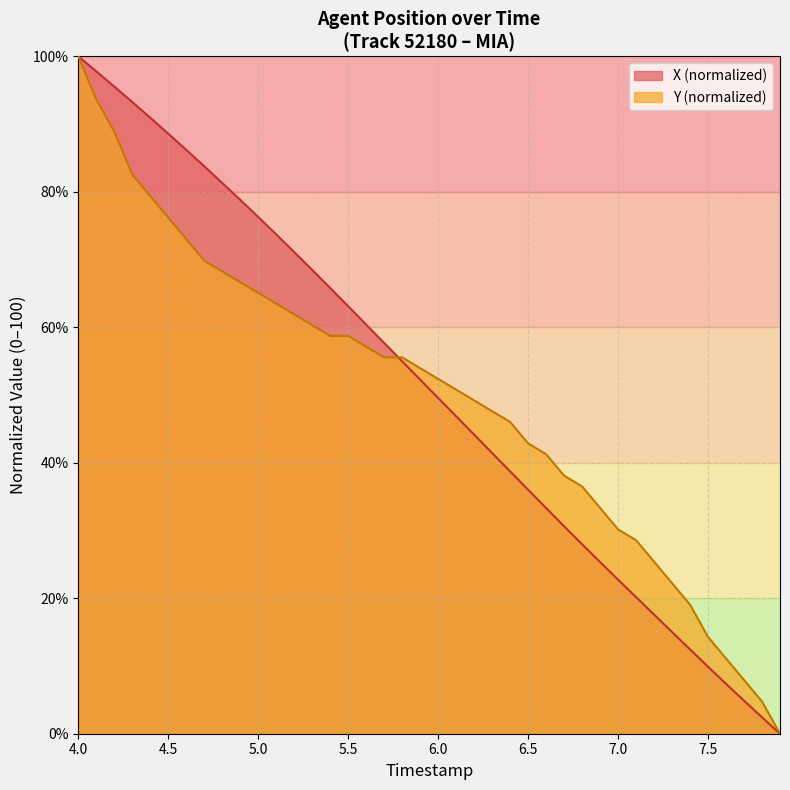

What is the greatest value displayed?

100.0